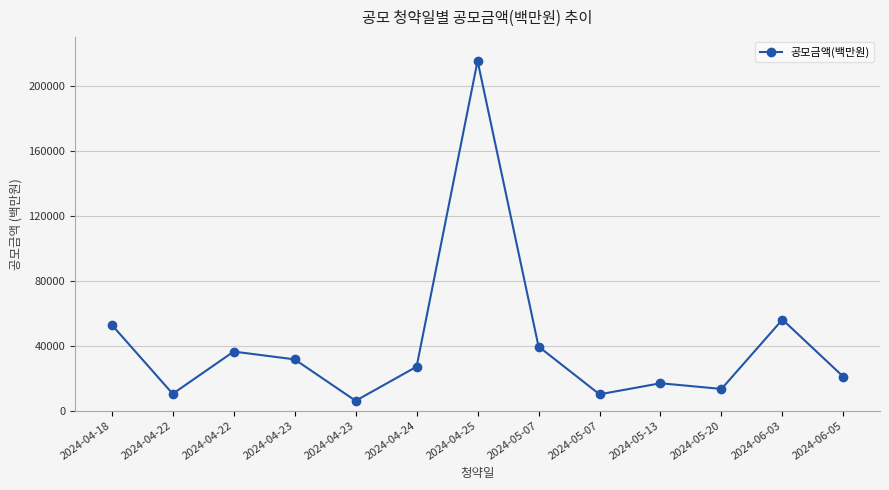

Count the number of data series in this chart.

1